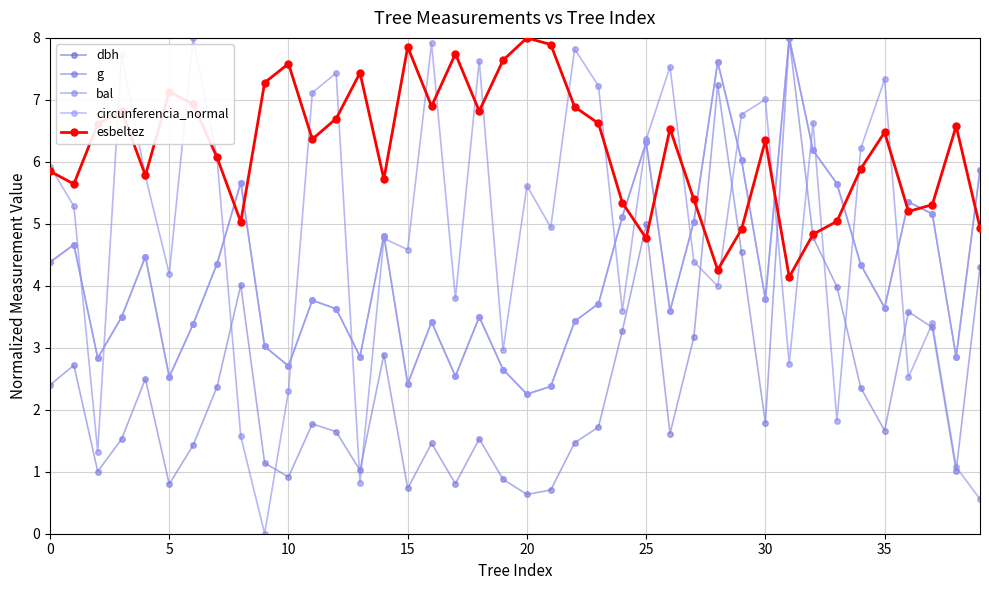

How many distinct data groups are displayed?

5